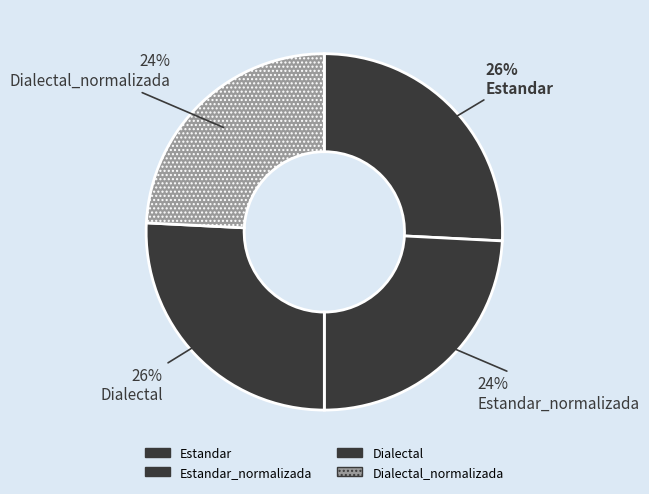

How many segments does this pie chart have?

4